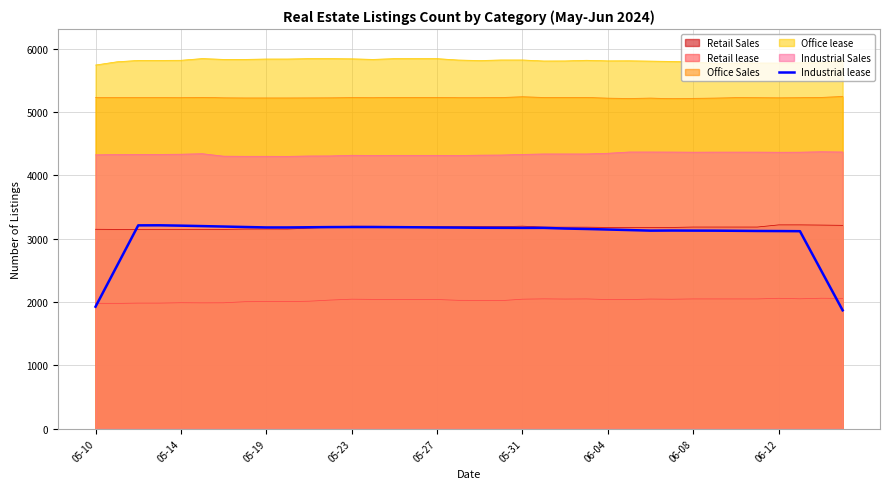

How many values exceed 3171?

18